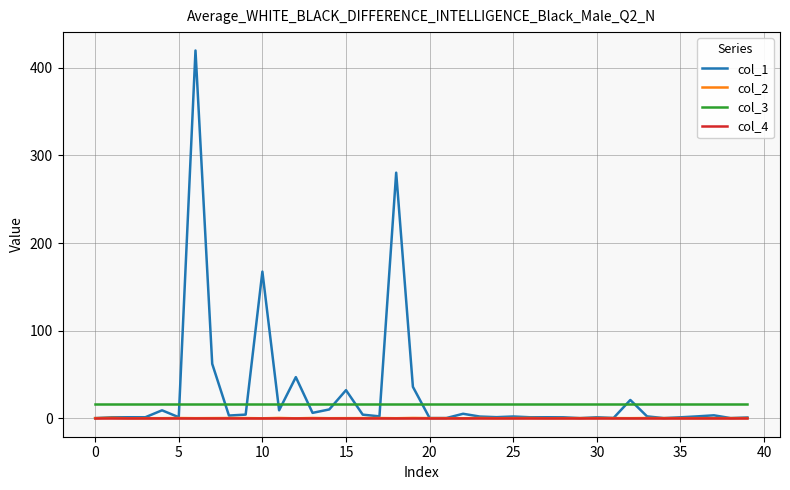

Which series has the widest spread of values?

col_1